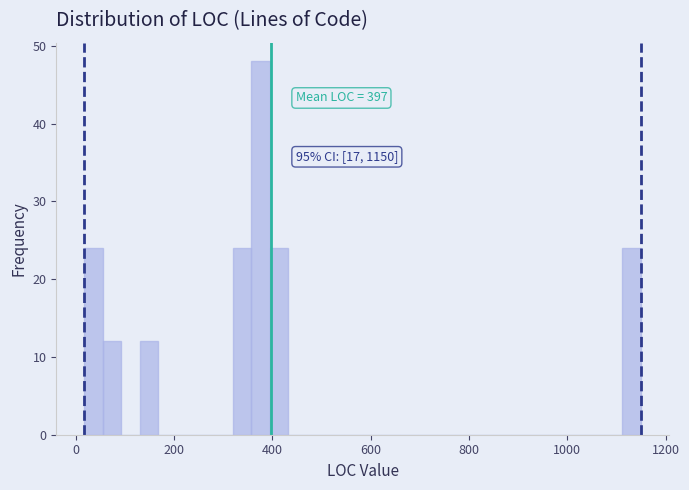

Around what value on the x-axis is the tallest bar? Give the approximate position of its centre, as read against the axis.

380